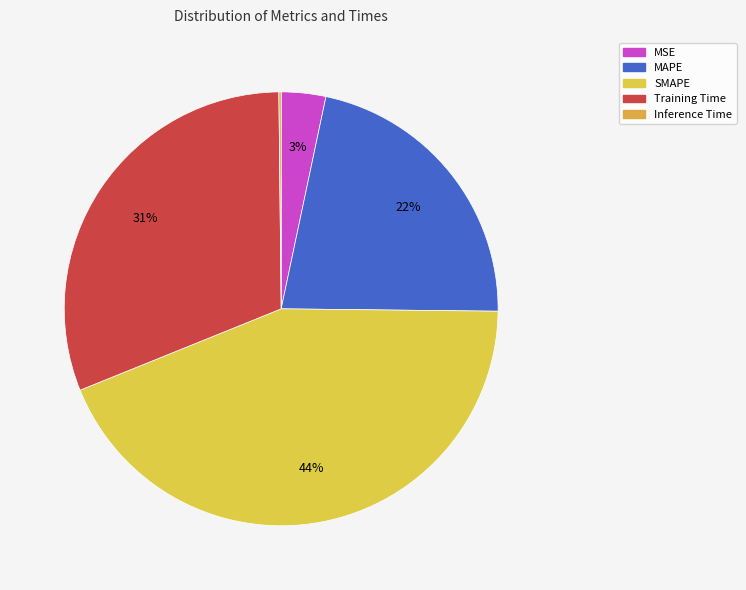

Which category has the smallest portion of the pie?

Inference Time